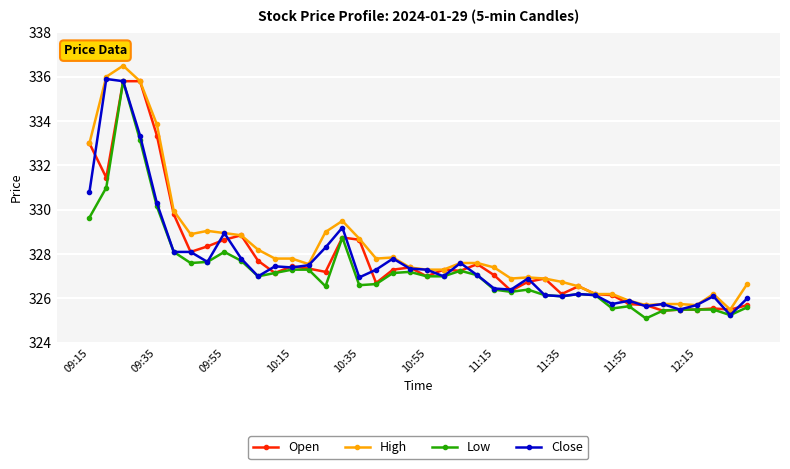

What is the highest value of the High series?

336.5